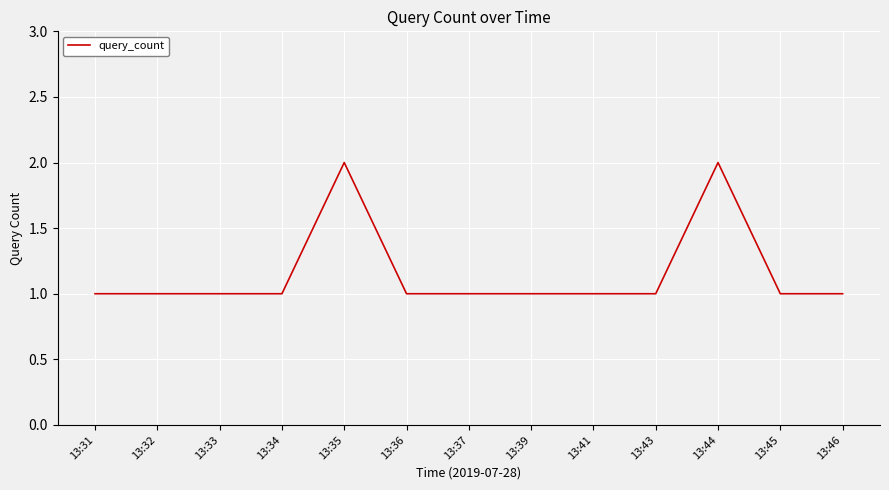

True or false: the data shows 1 at 13:41.

True